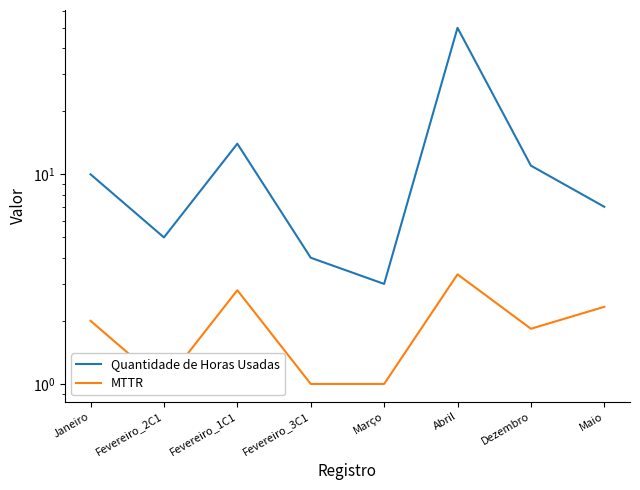

At Fevereiro_2C1, list the series in order from largest to smallest.

Quantidade de Horas Usadas, MTTR